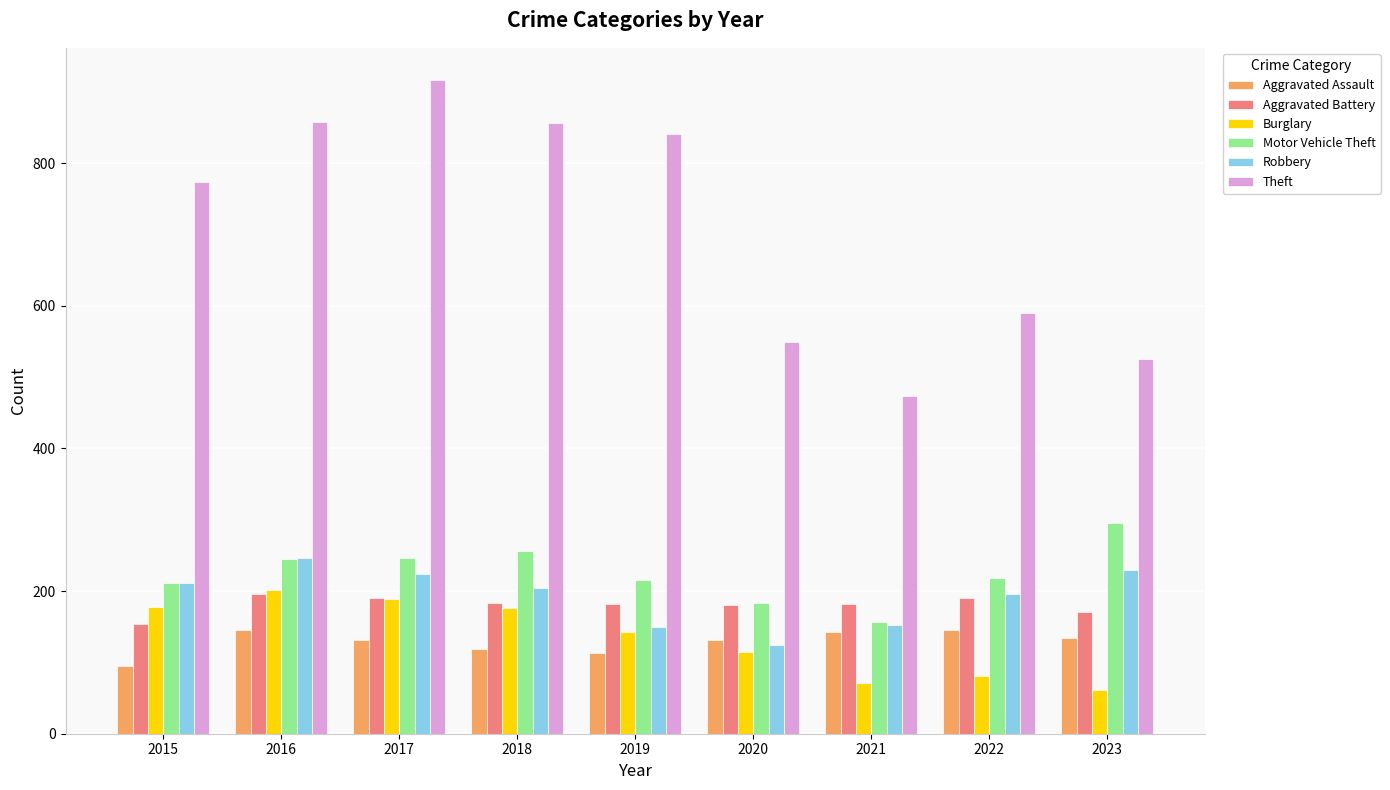

The Theft series shows 590 at 2022. True or false?

True